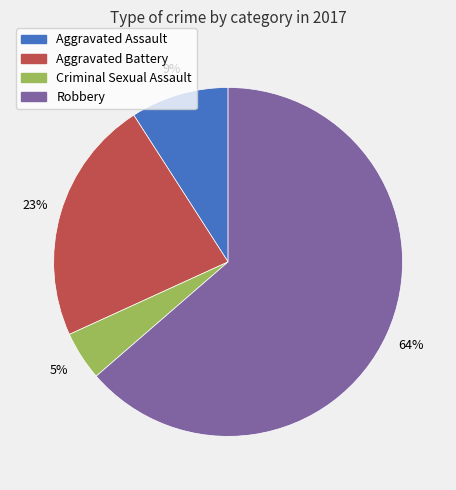

Which category accounts for the majority?

Robbery